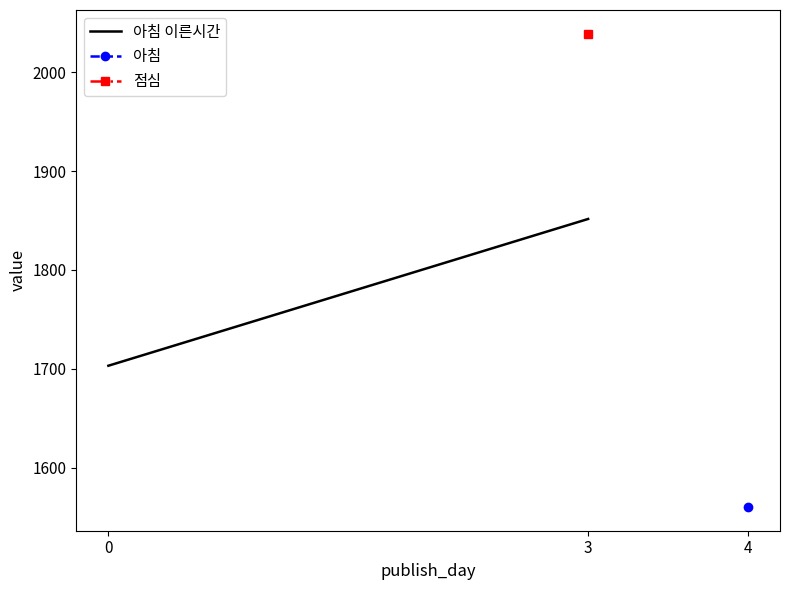

Rank the categories by value from highest to lowest.

3, 0